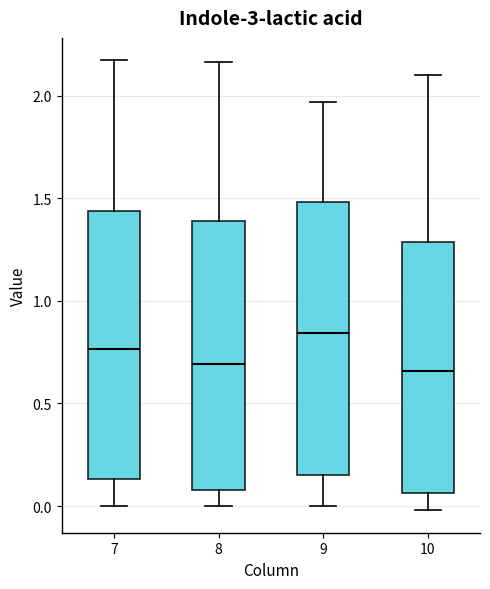

Which box's median line is the highest?

9